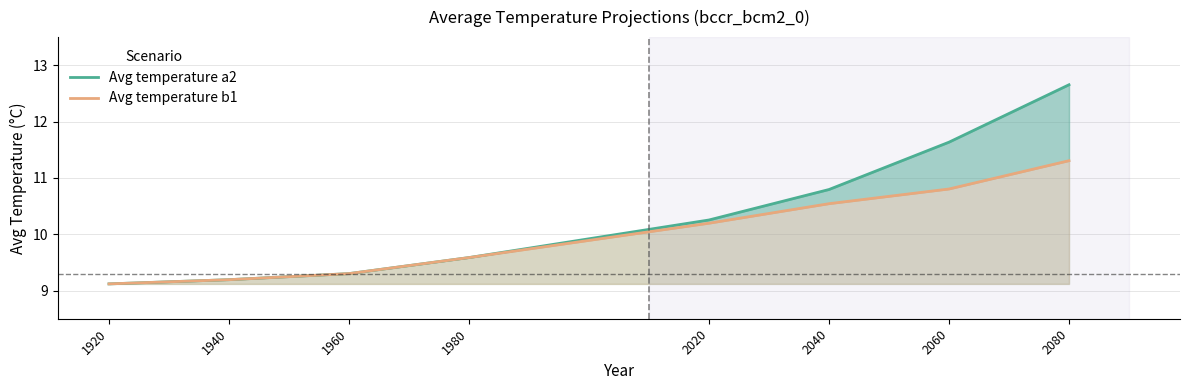

Which series has the largest range (max minus min)?

Avg temperature a2